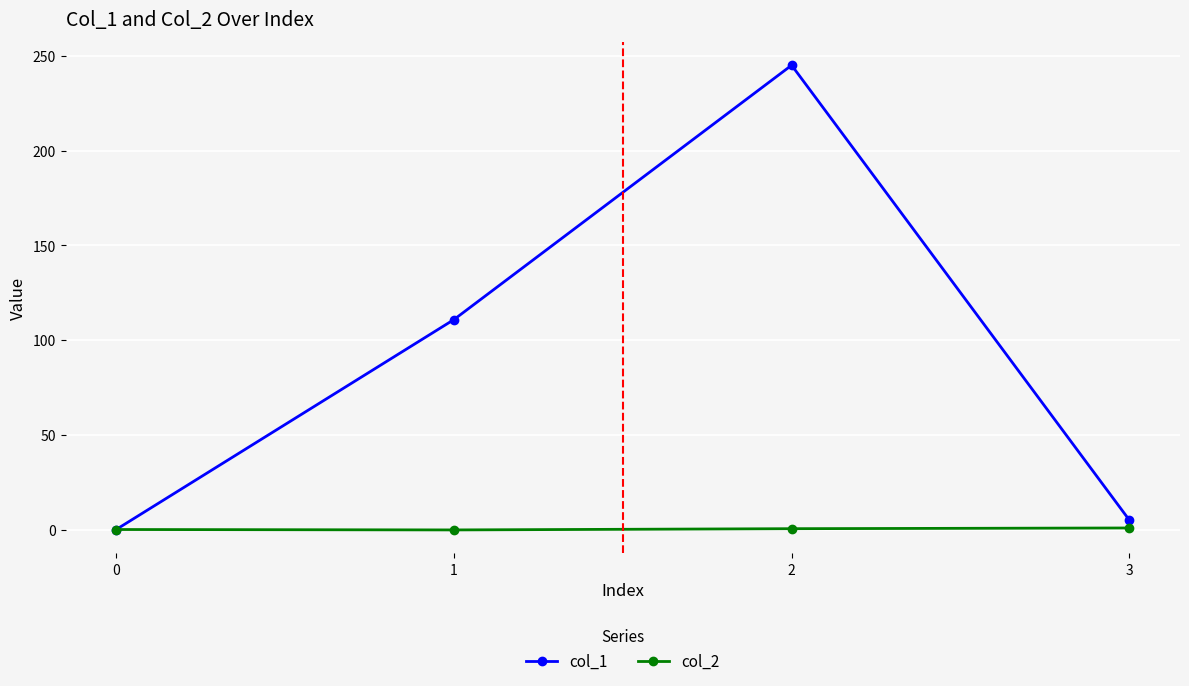

Is the value of col_1 at 2 greater than the value of col_2 at 0?

Yes